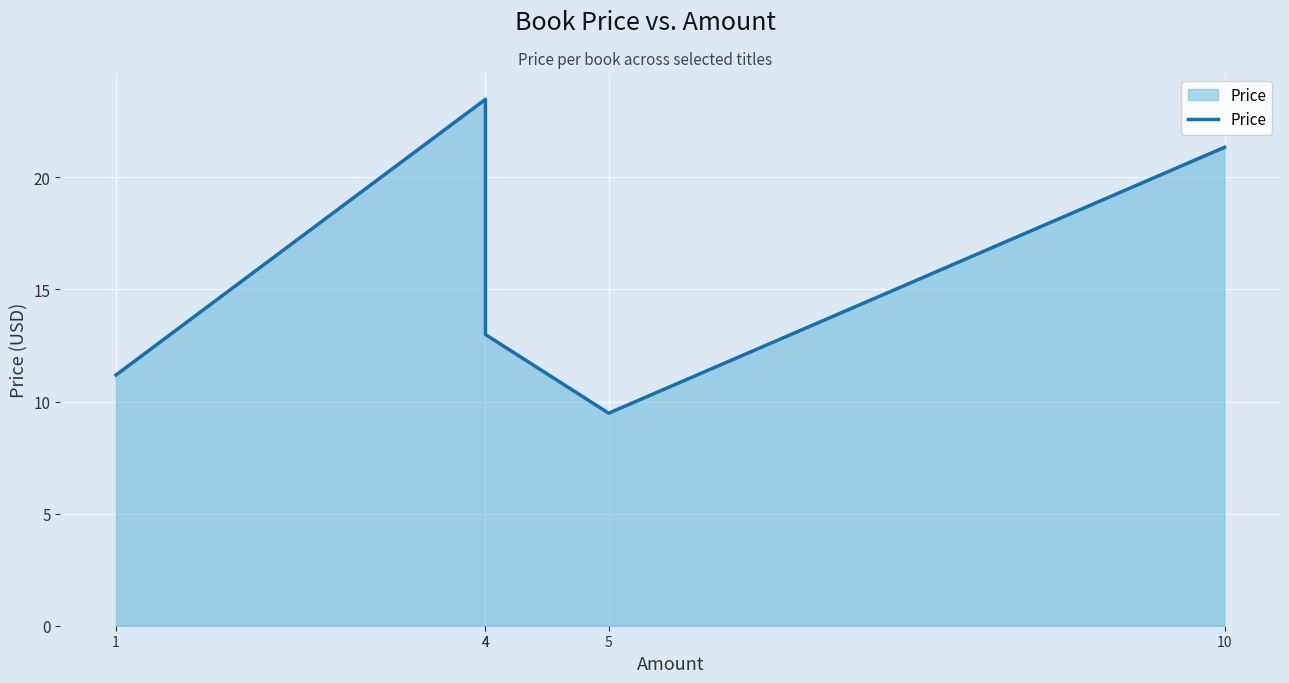

At which label does the data first exceed 12?

4